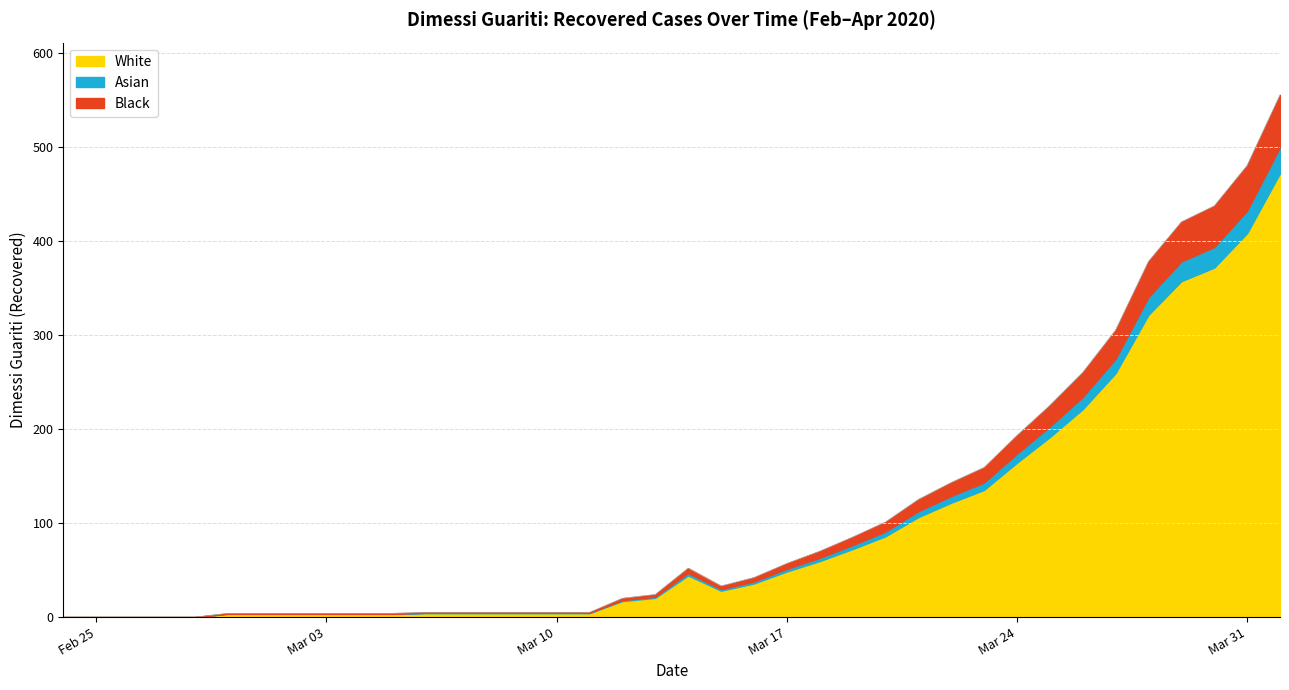

The value at 2020-02-29 is 2. True or false?

False